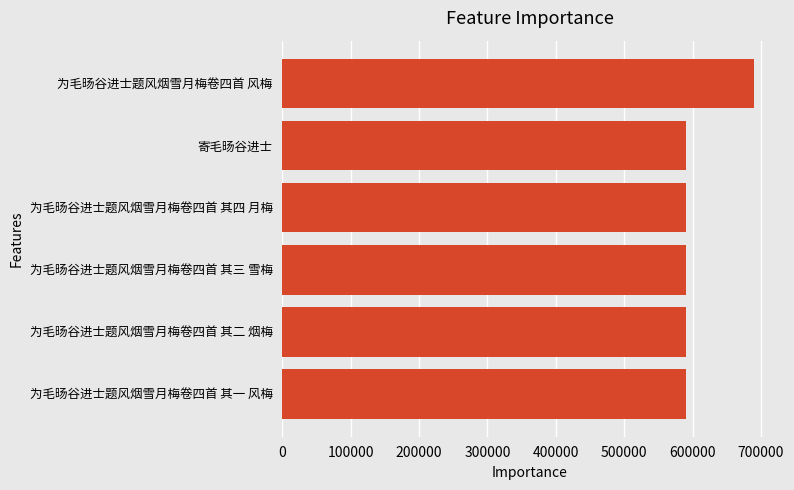

What is the average value?

606865